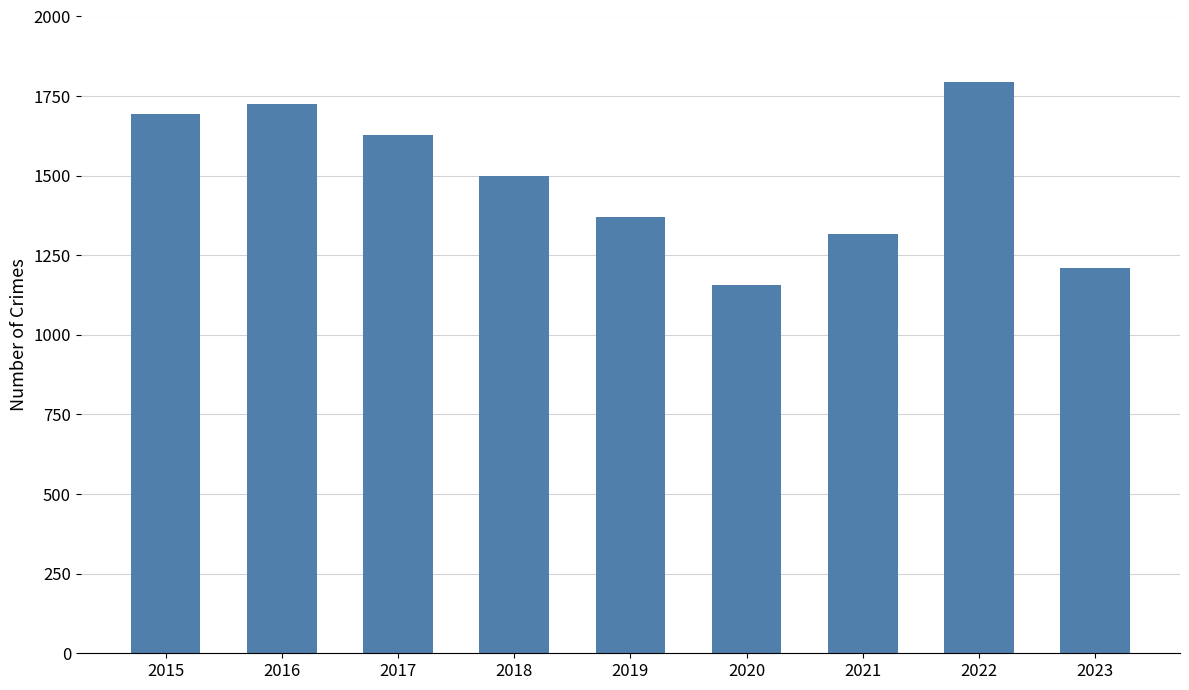

How many data points are less than 1499?

4